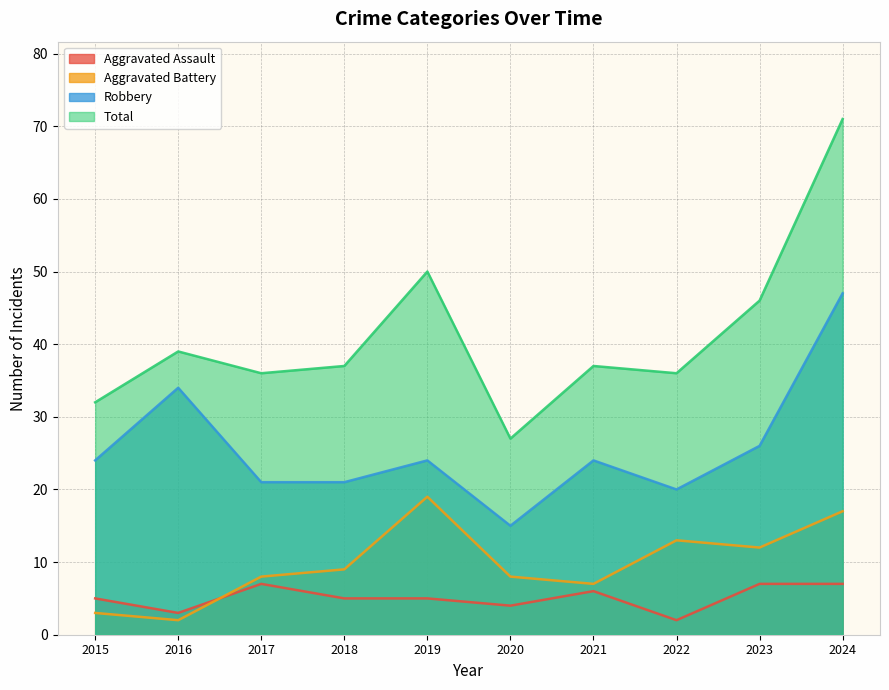

Does the chart display data point markers on the line(s)?

No